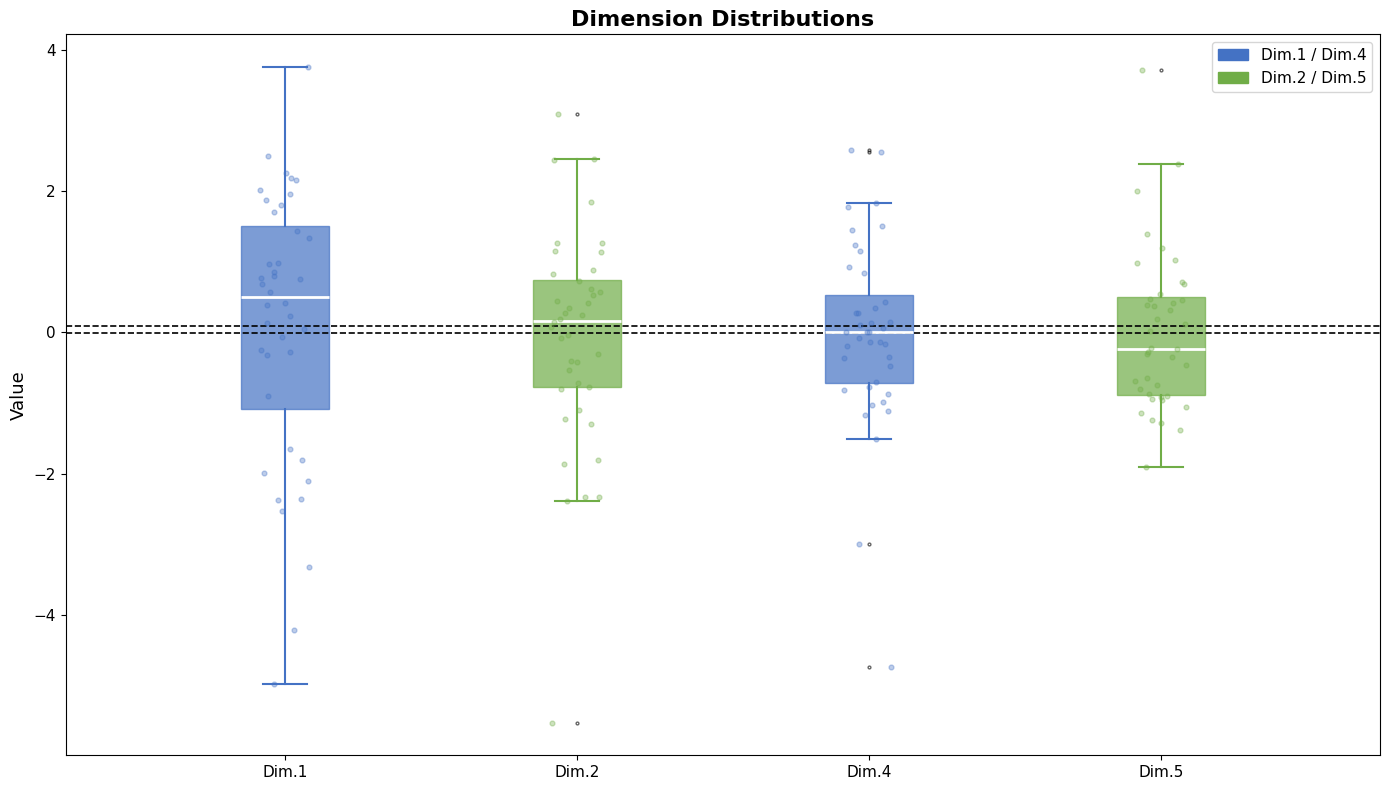

Which box is the tallest, from its lower edge to its upper edge?

Dim.1